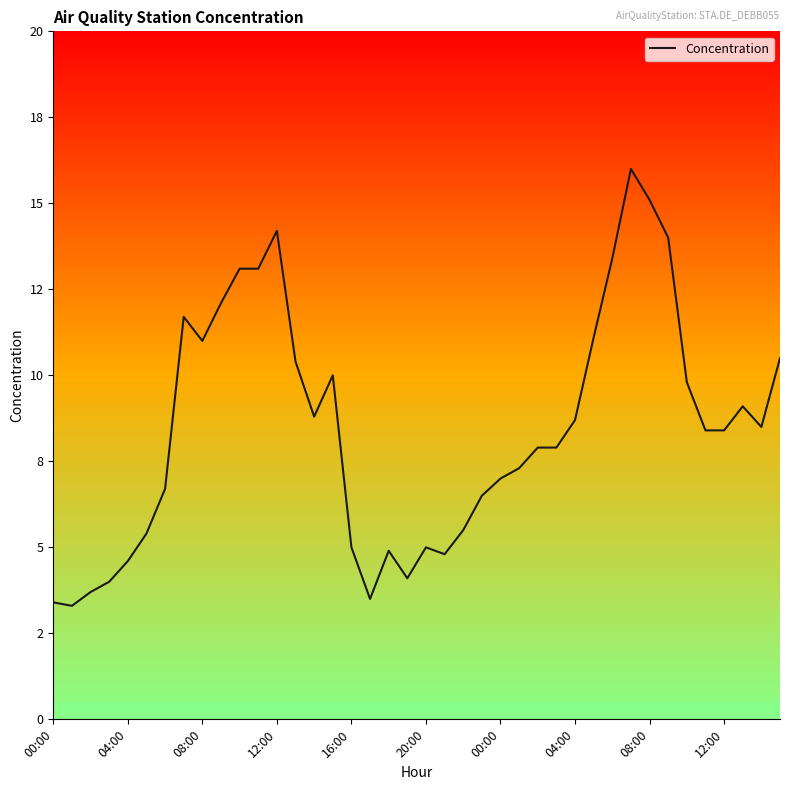

Does the chart display data point markers on the line(s)?

No